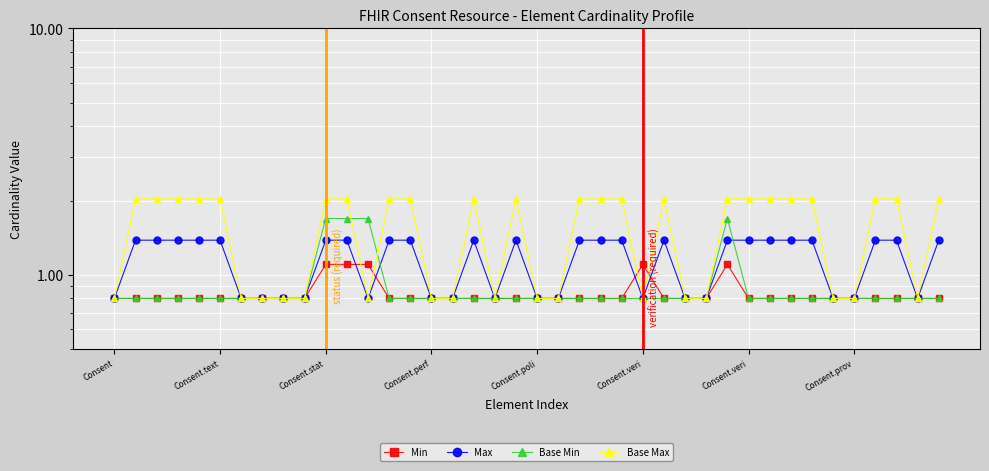

True or false: Base Min has a value of 1.1 at Consent.text.

False